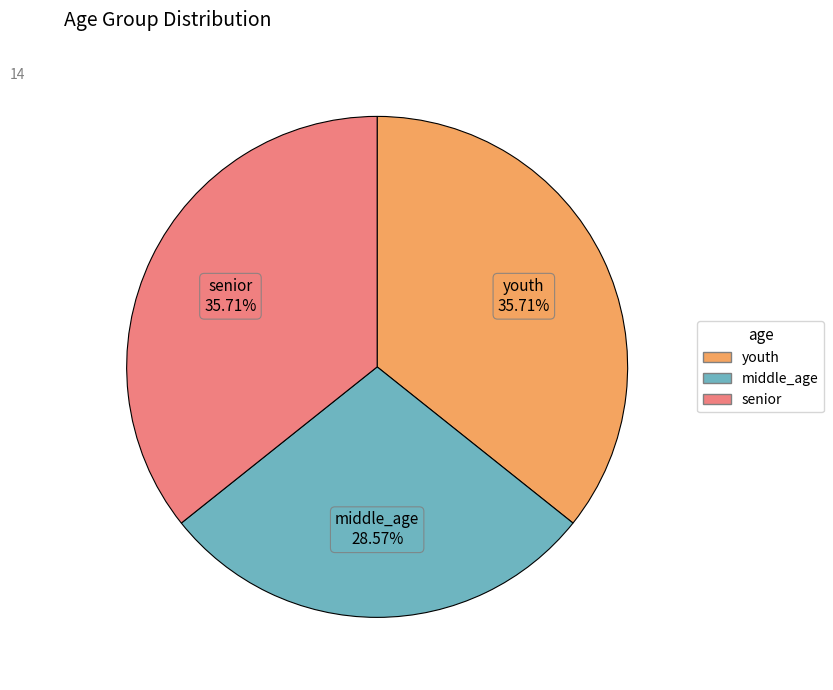

Which category has the smallest portion of the pie?

middle_age